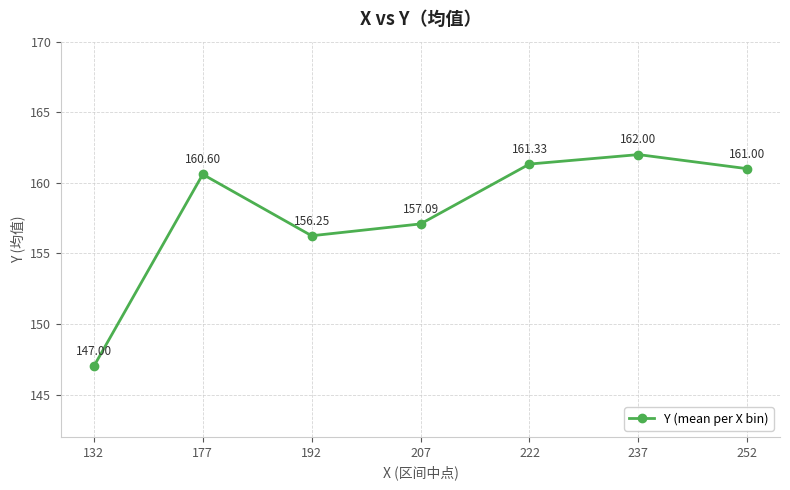

At which category does the data reach its first local peak?

177